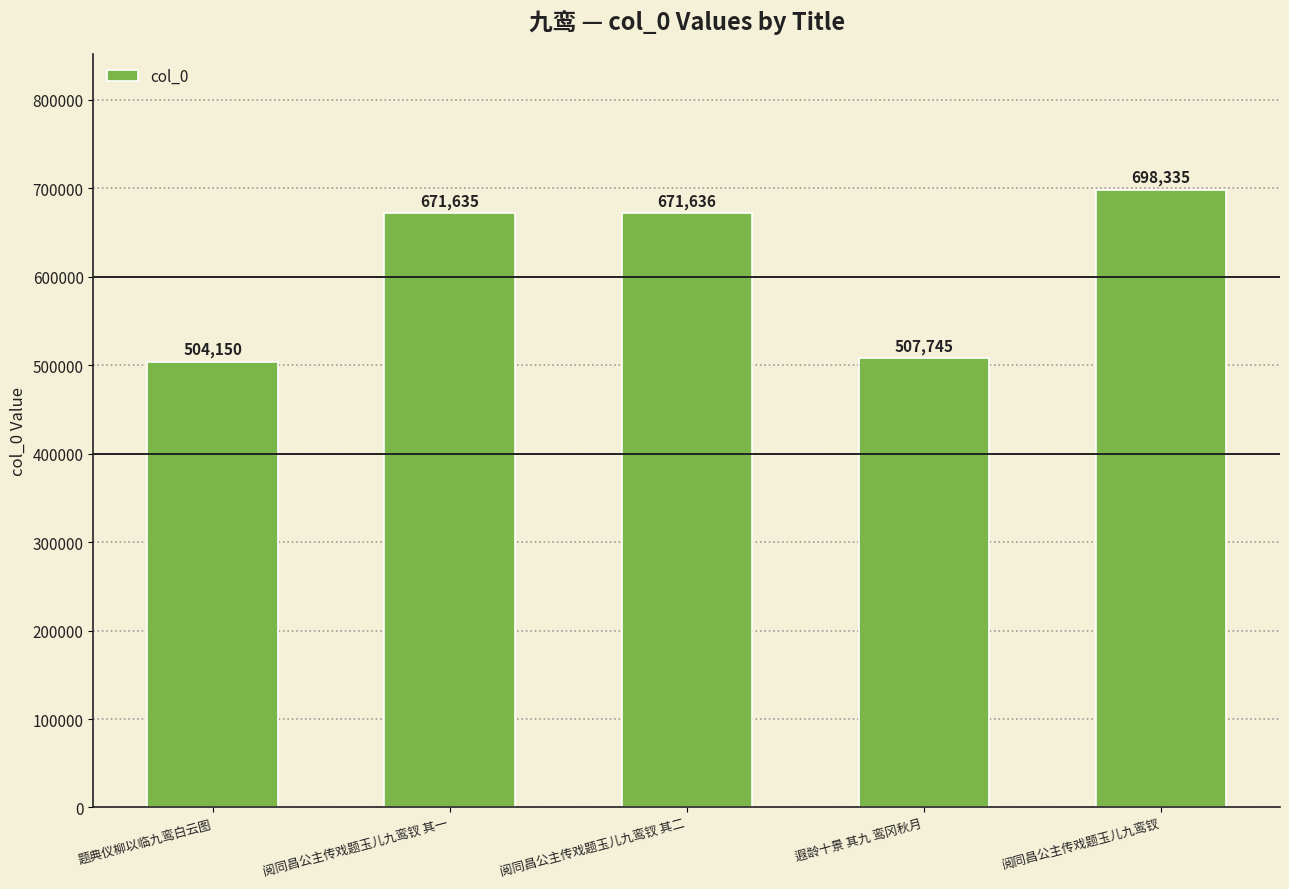

What is the ratio of the value at 阅同昌公主传戏题玉儿九鸾钗 其二 to the value at 题典仪柳以临九鸾白云图?

1.3